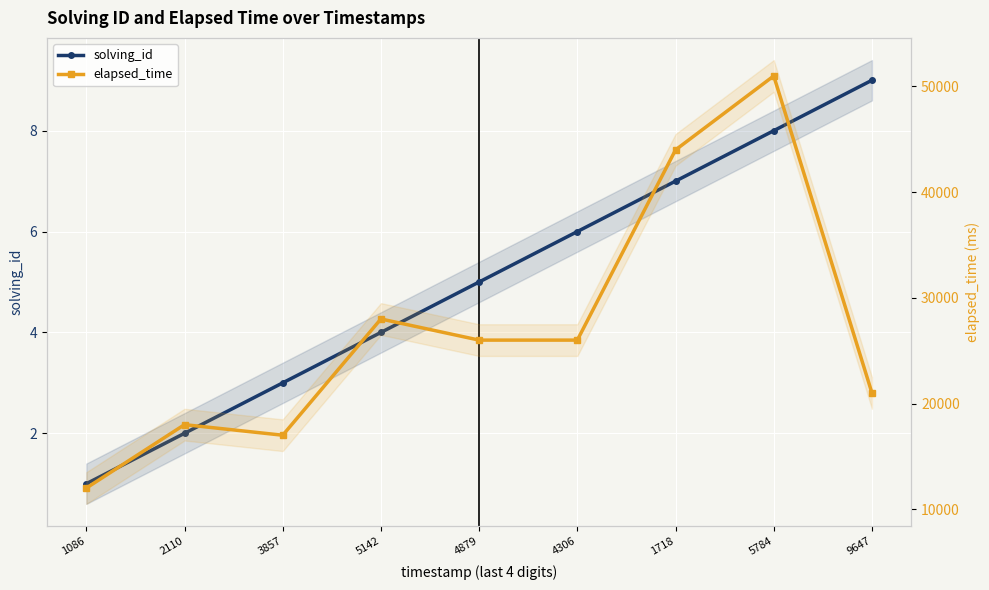

What is the greatest value displayed?

51000